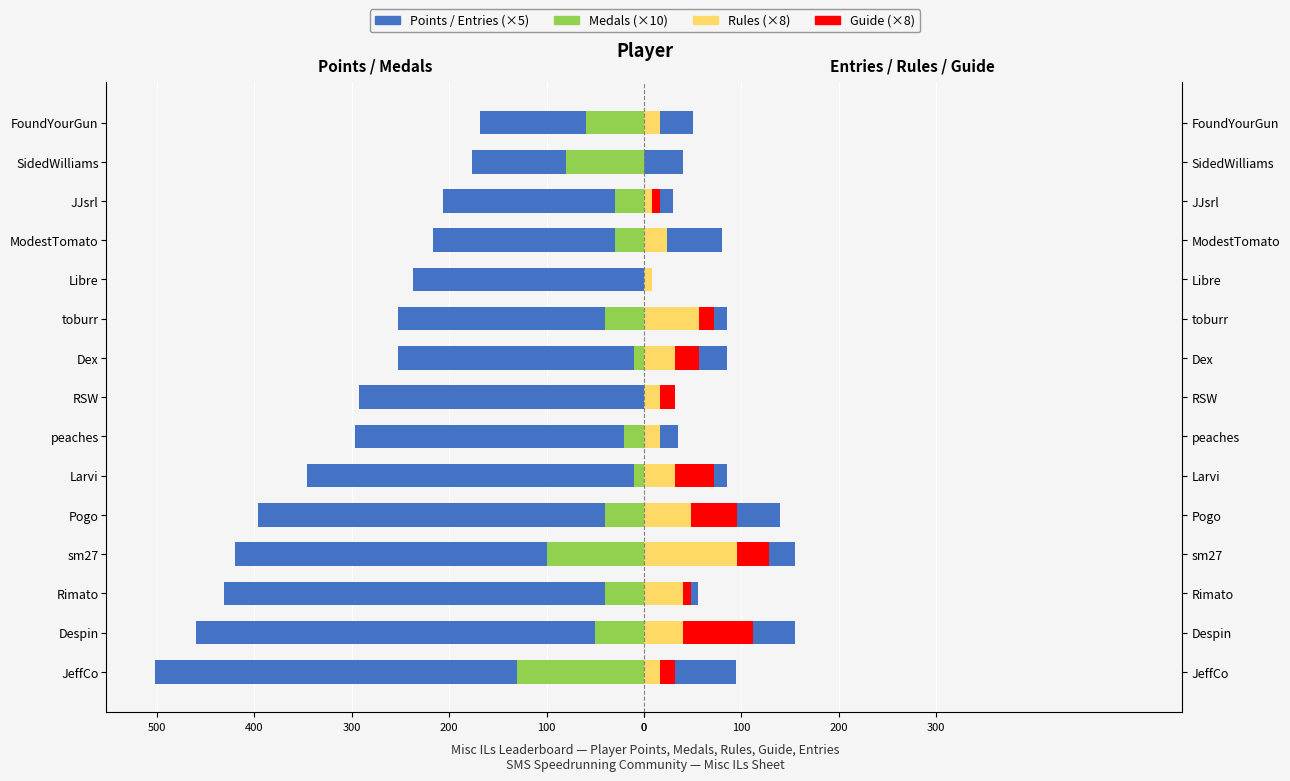

What is the highest value of the Rules (×8) series?

96